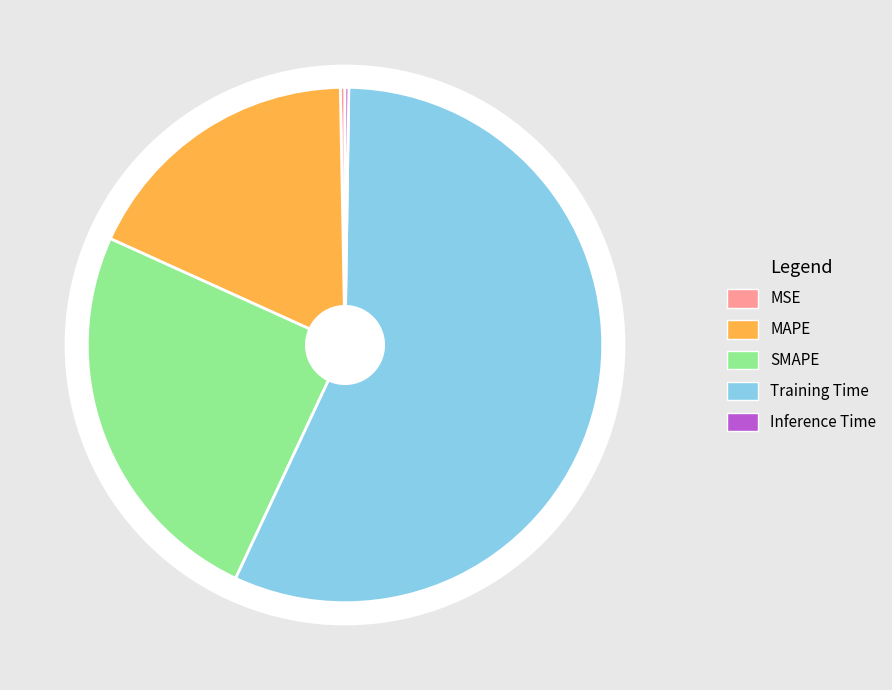

True or false: Inference Time accounts for 0% of the total.

True